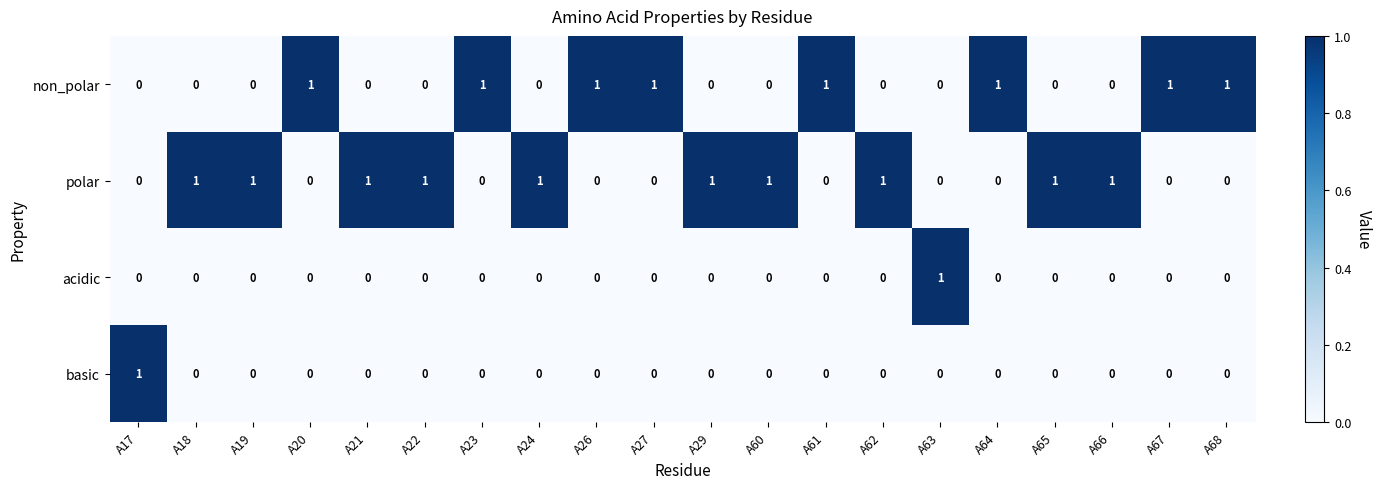

Is the value of basic at A61 greater than the value of polar at A29?

No